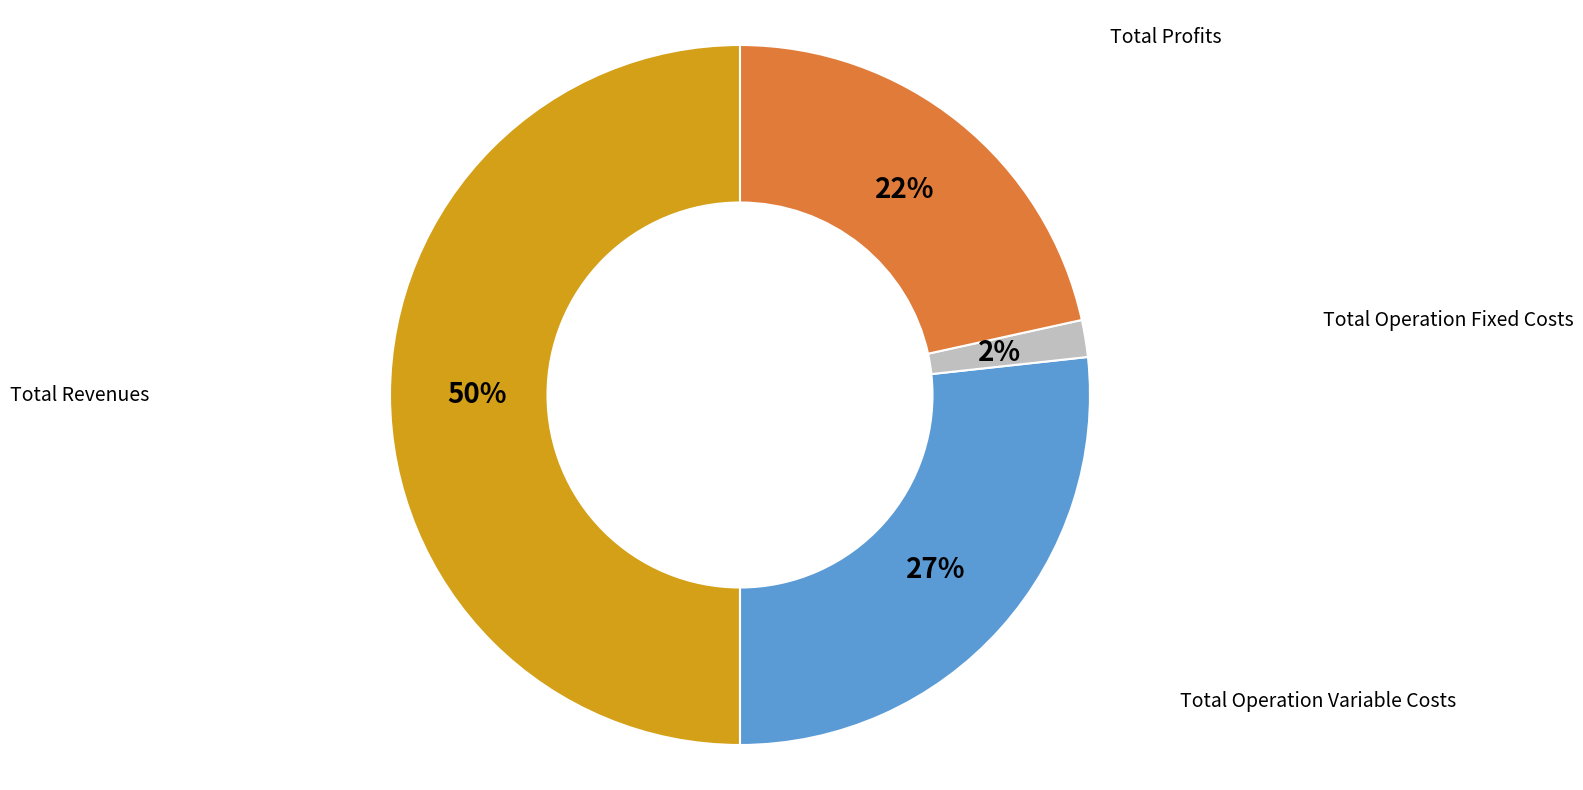

To the nearest percent, what is the difference between the largest and smallest slice percentages?

48%